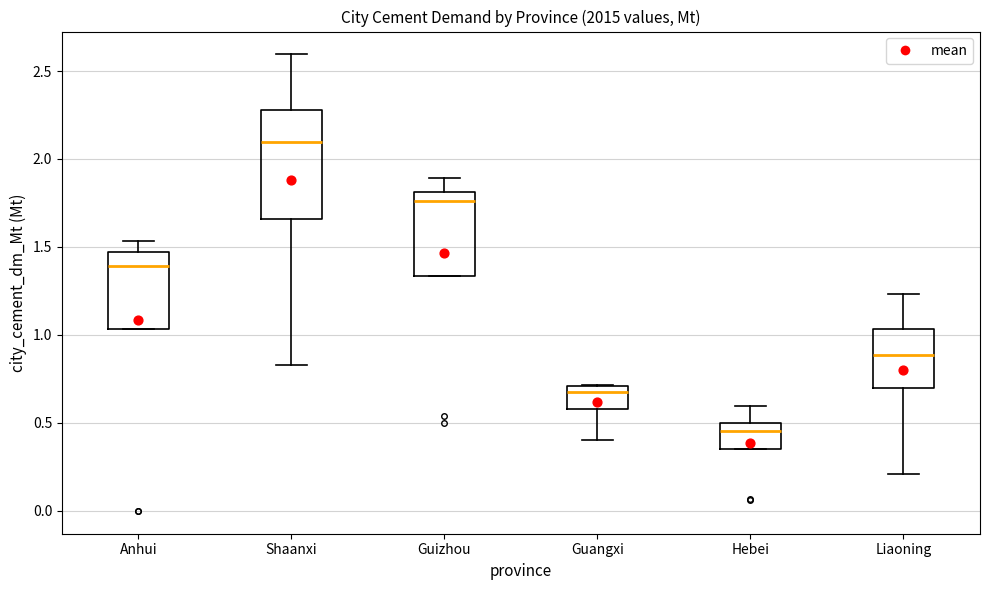

Where is the upper edge of the box for Shaanxi on the y-axis? The values are not printed on the chart, so give them approximately, as read against the axis.

2.30